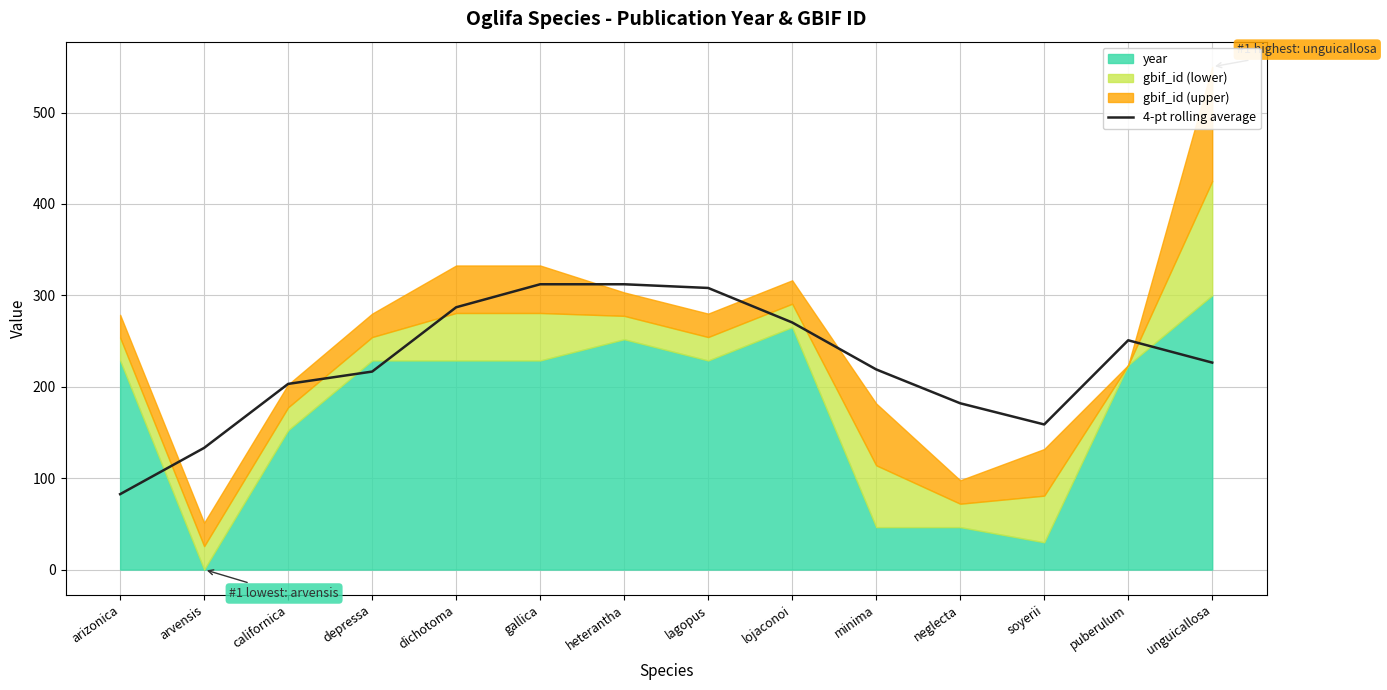

What is the average value?

225.8